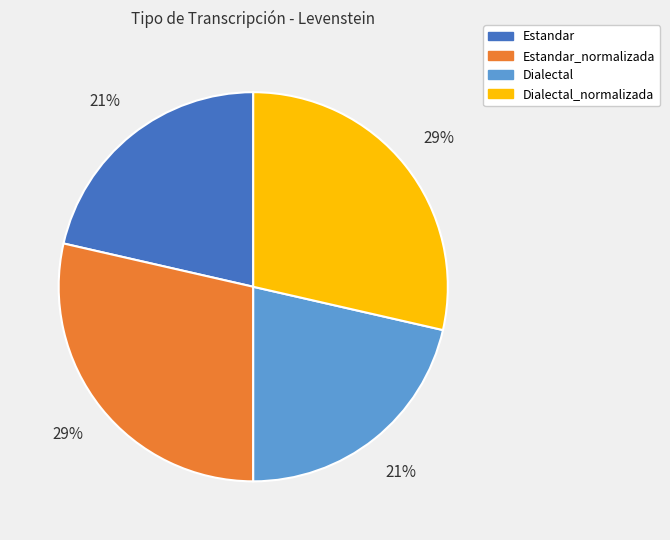

True or false: Estandar_normalizada accounts for 29% of the total.

True